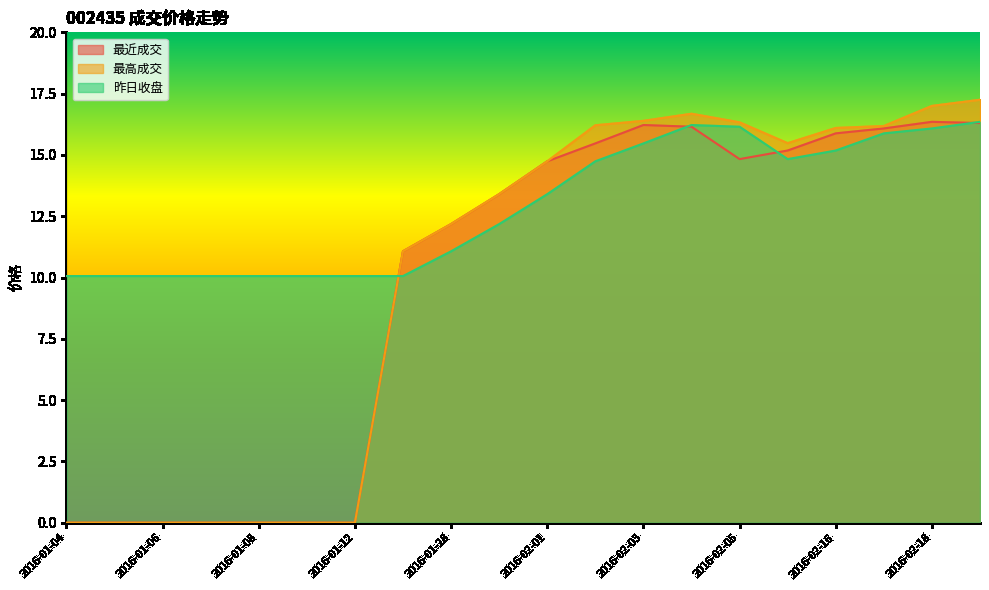

True or false: 最高成交 and 昨日收盘 intersect in this chart.

True